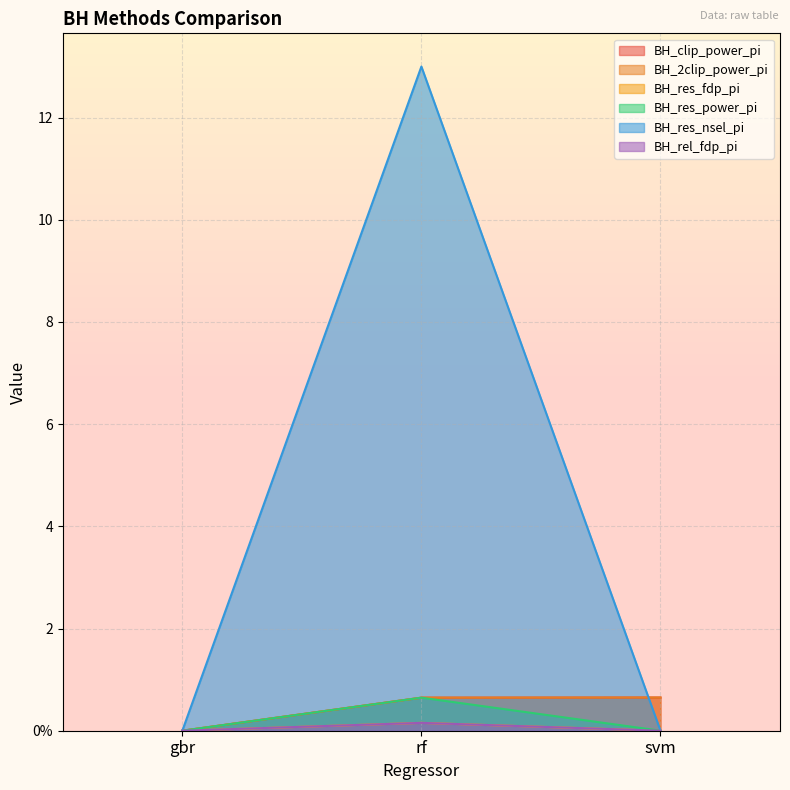

Which category has the highest value in the BH_res_power_pi series?

rf